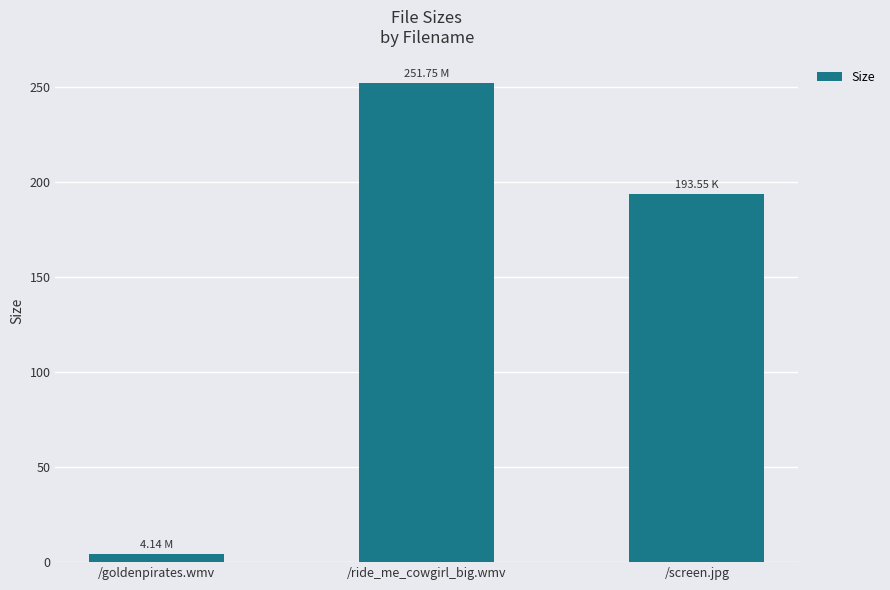

Which category has the lowest value across all series?

/goldenpirates.wmv